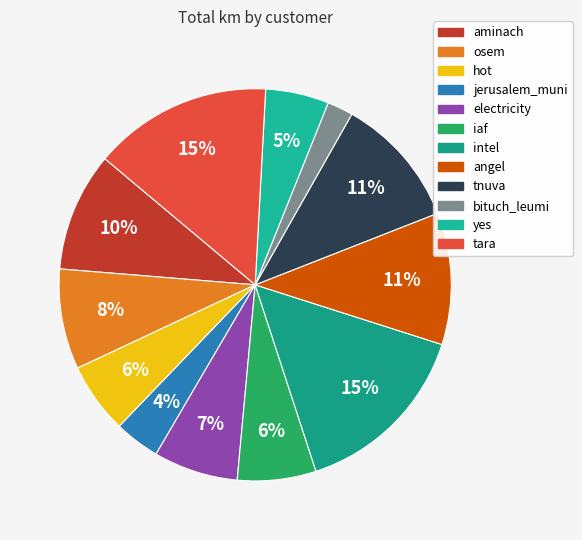

Count the number of slices in the pie.

12